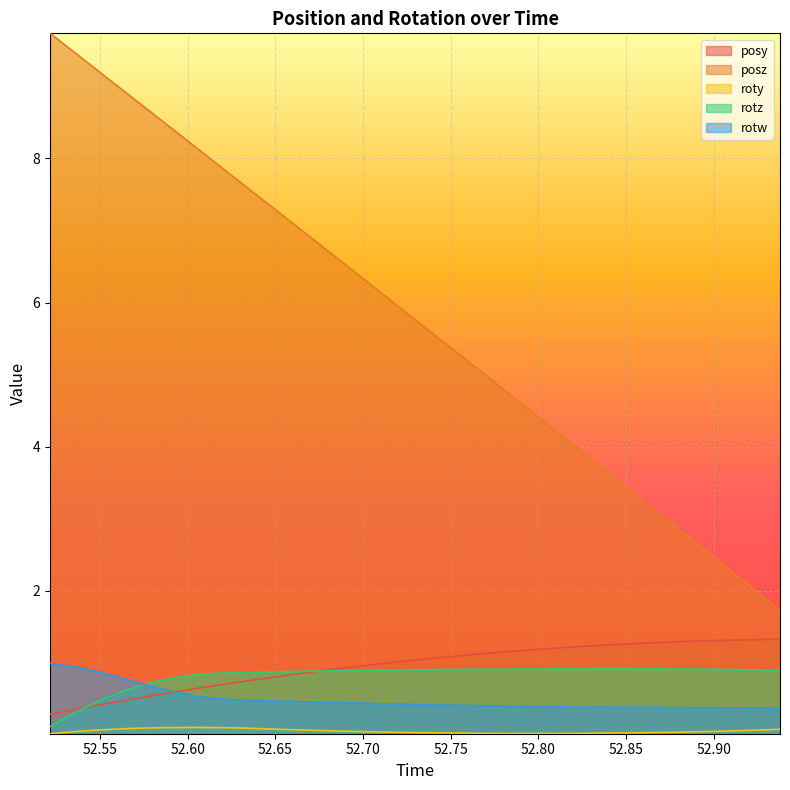

The value of rotz at 52.59058 is 0.8. True or false?

True